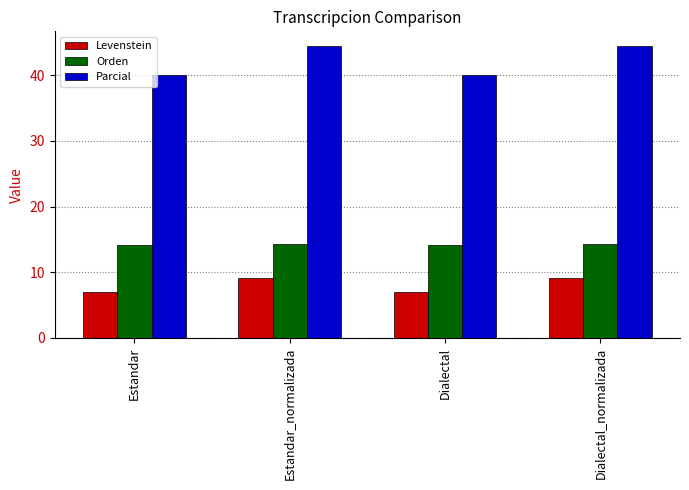

Read the Orden value at Dialectal.

14.1